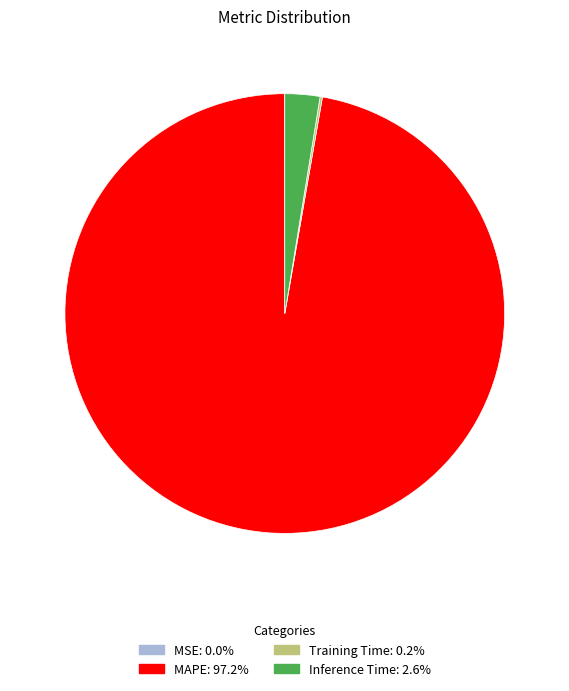

Which slice is the largest?

MAPE